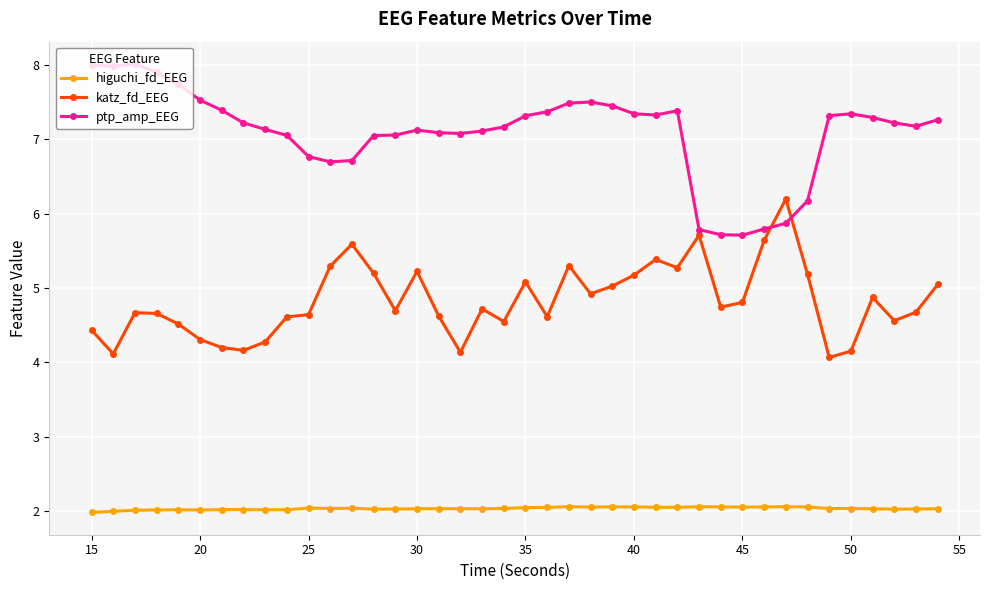

True or false: ptp_amp_EEG and higuchi_fd_EEG intersect in this chart.

False